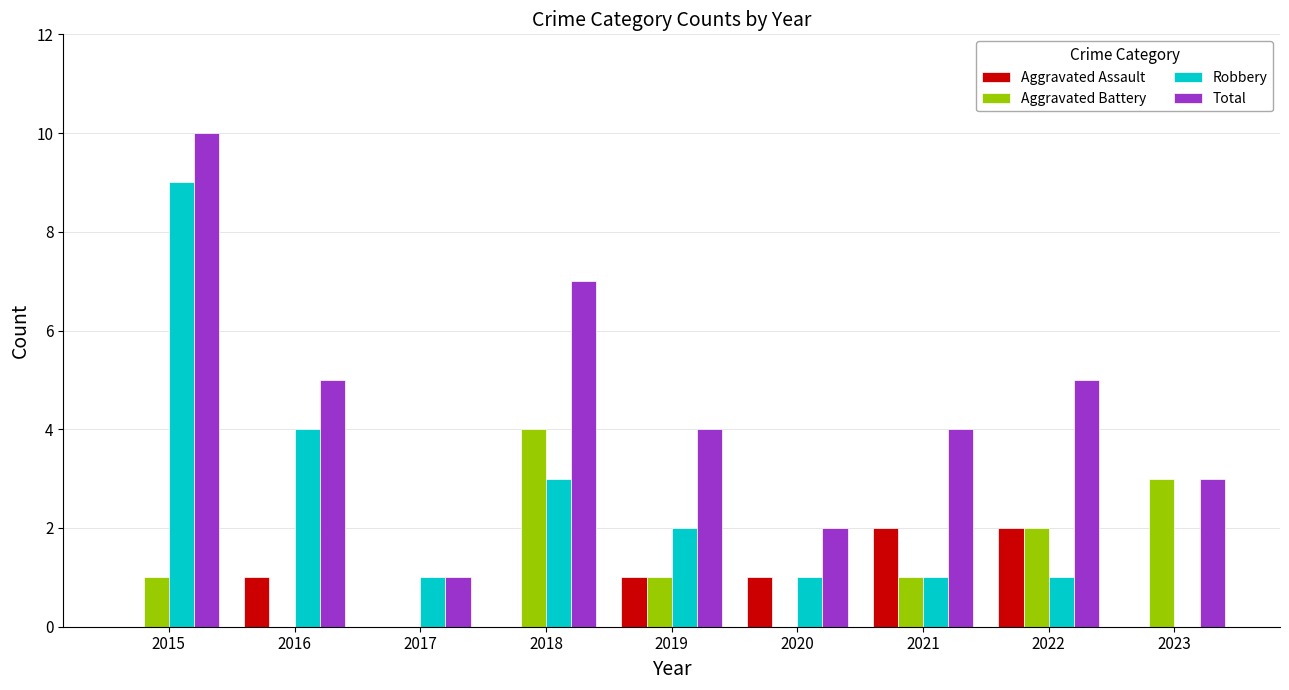

At which category is the sum across all series the highest?

2015